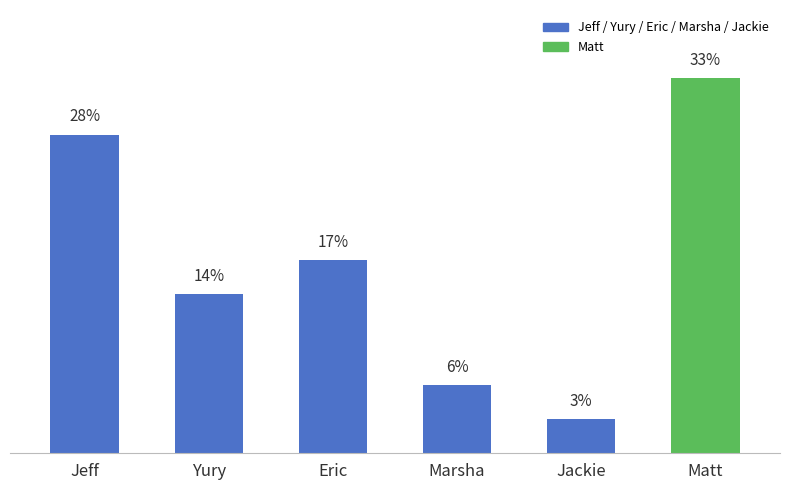

Does the chart contain stacked bars?

No